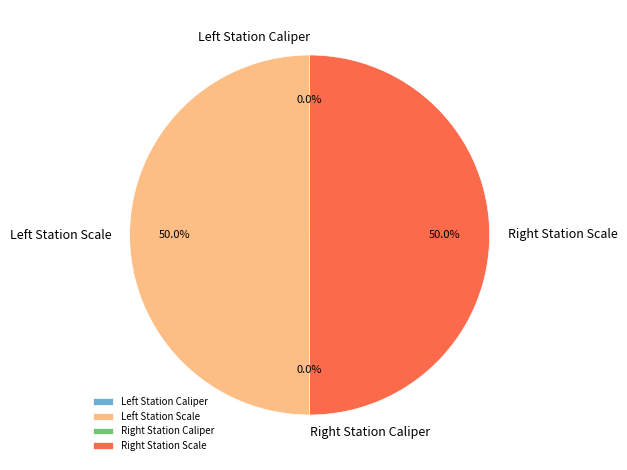

To the nearest percent, what is the average slice percentage?

25%